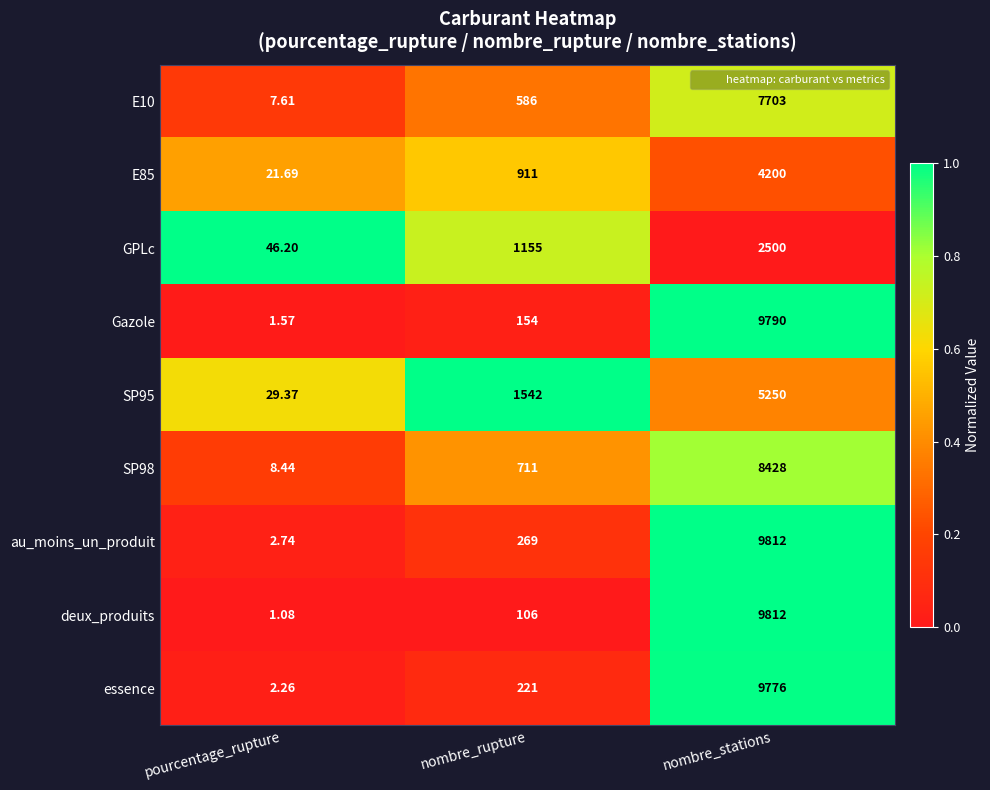

Which series has the widest spread of values?

deux_produits